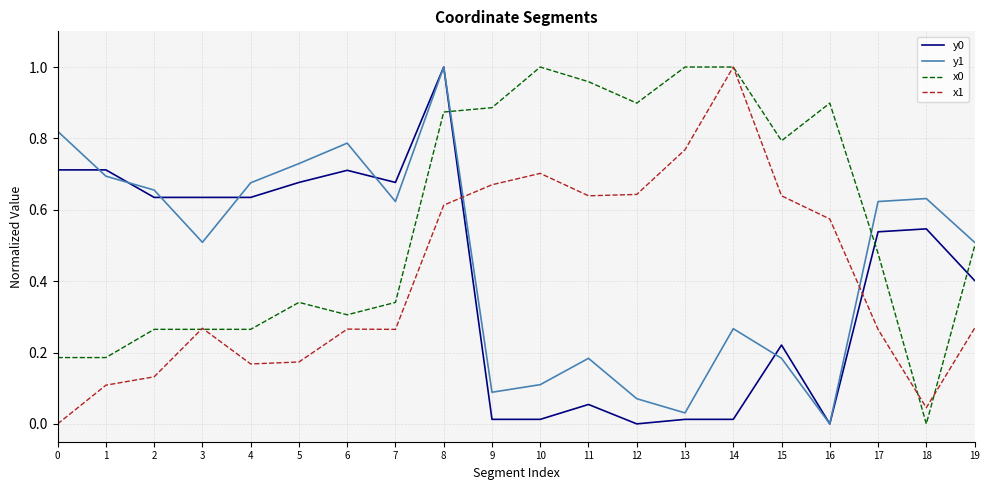

True or false: x1 has a value of 0.0 at 18.

True